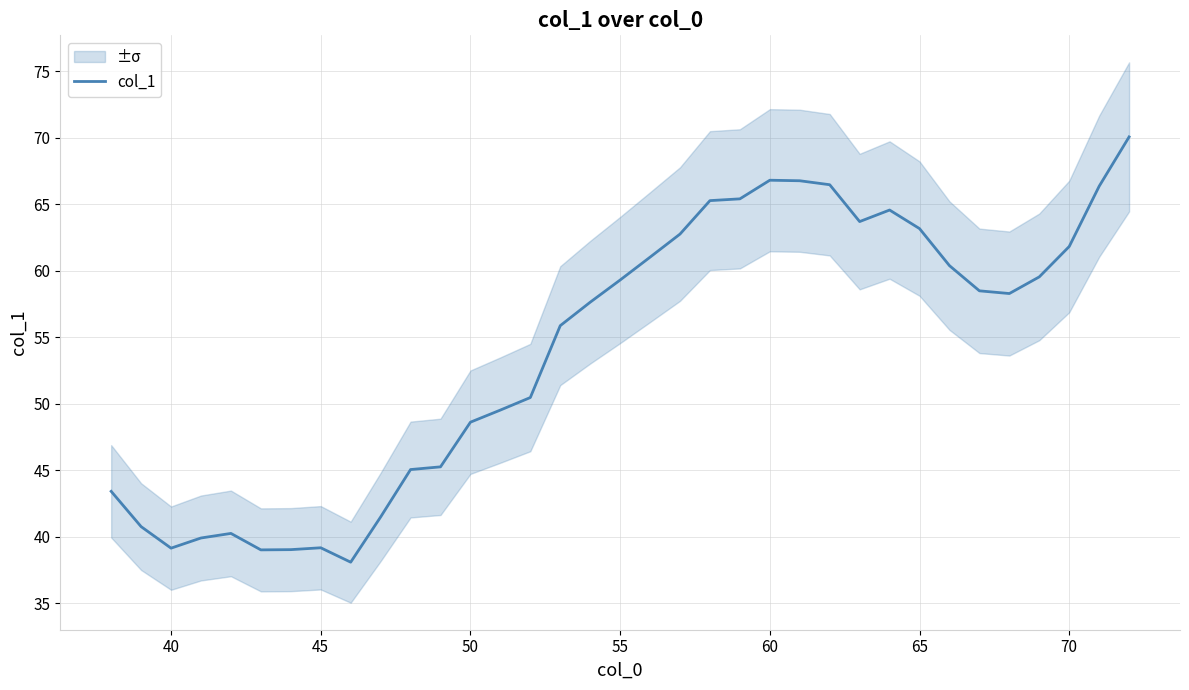

Reading left to right, extract all data points from this chart.

43.4	40.8	39.1	39.9	40.2	39.0	39.0	39.2	38.1	41.5	45.0	45.3	48.6	49.5	50.5	55.9	57.6	59.3	61.0	62.8	65.3	65.4	66.8	66.8	66.5	63.7	64.6	63.2	60.4	58.5	58.3	59.5	61.8	66.3	70.1